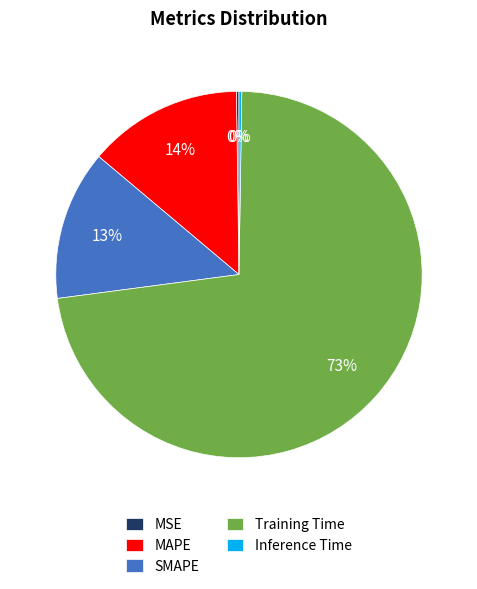

To the nearest percent, what is the average slice percentage?

20%